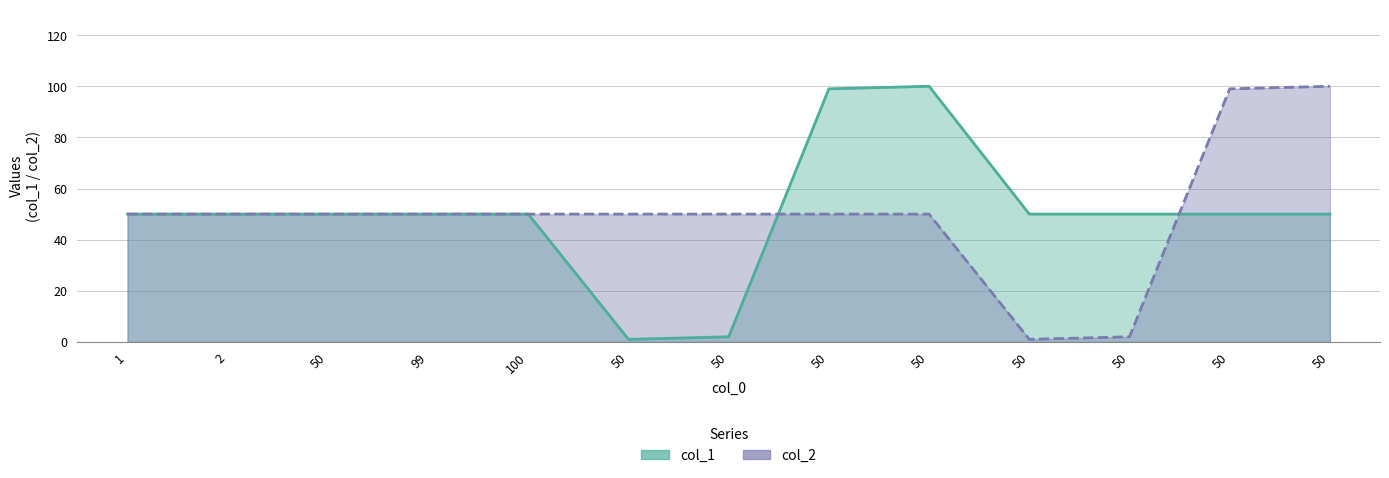

Reading left to right, extract all data points from this chart.

col_1: 1=50	2=50	50=50	99=50	100=50	50=1	50=2	50=99	50=100	50=50	50=50	50=50	50=50
col_2: 1=50	2=50	50=50	99=50	100=50	50=50	50=50	50=50	50=50	50=1	50=2	50=99	50=100